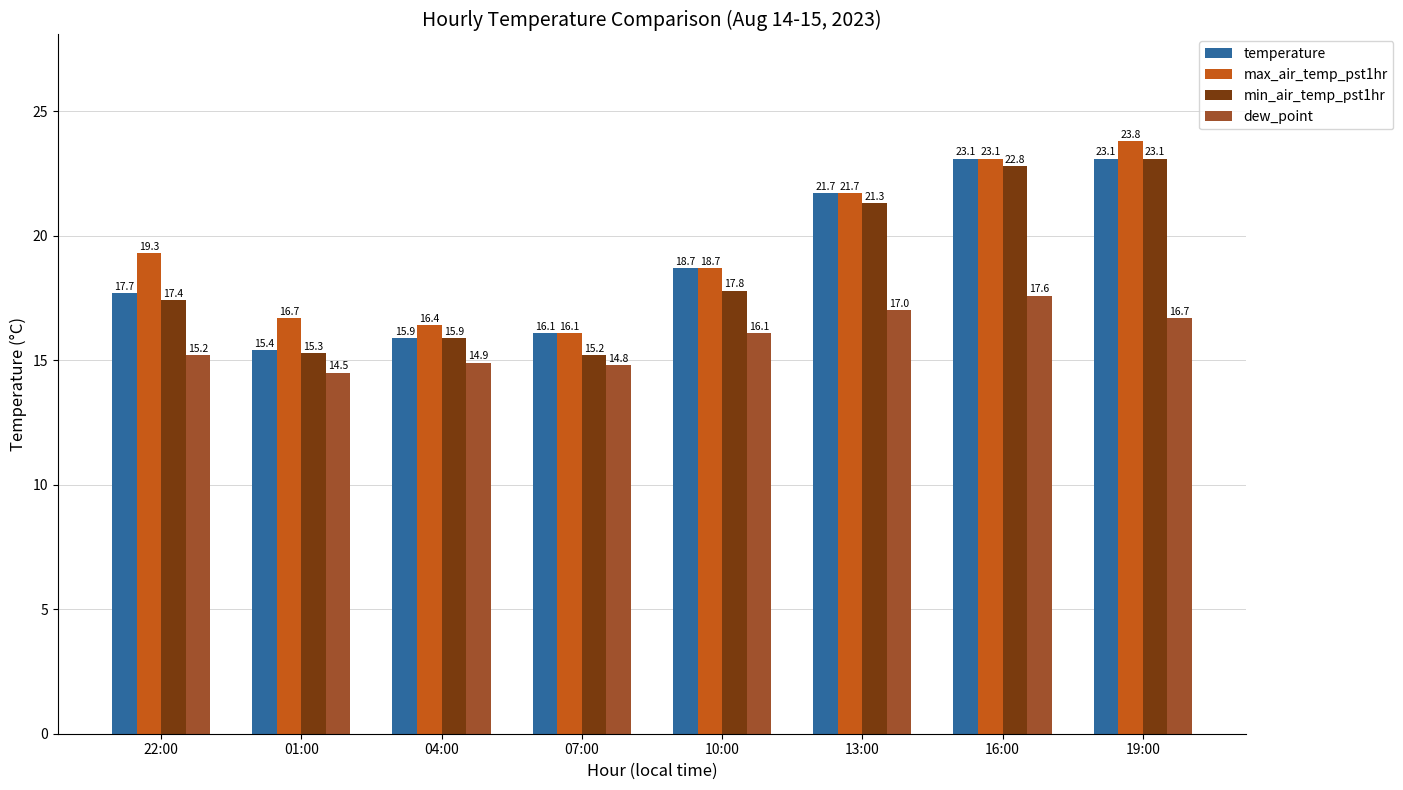

Rank the categories by min_air_temp_pst1hr value from lowest to highest.

07:00, 01:00, 04:00, 22:00, 10:00, 13:00, 16:00, 19:00